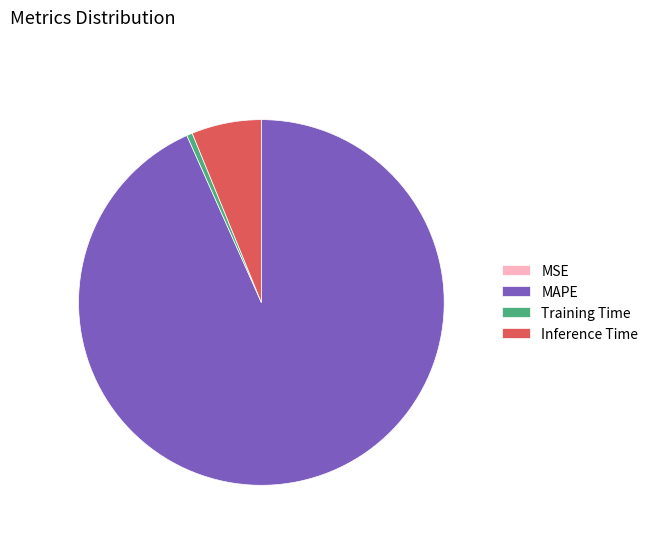

Does MAPE represent more than half of the total?

Yes